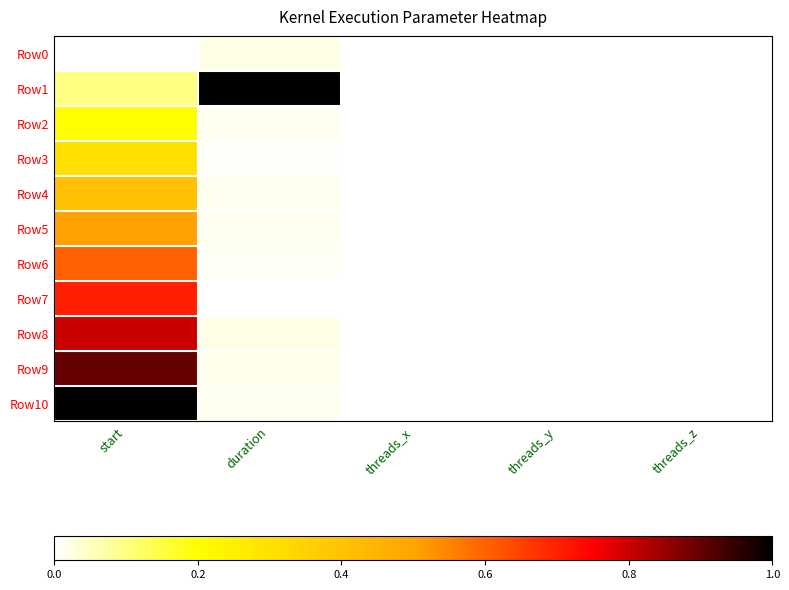

Which series has the largest total across all categories?

Row1